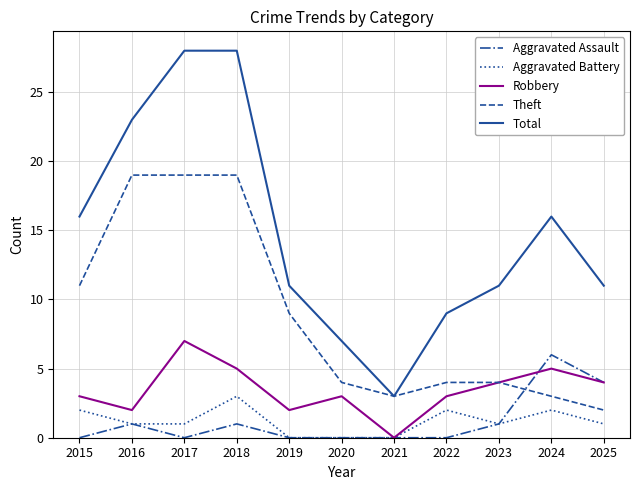

Reading left to right, list all the values displayed in this chart.

Aggravated Assault: 0	1	0	1	0	0	0	0	1	6	4
Aggravated Battery: 2	1	1	3	0	0	0	2	1	2	1
Robbery: 3	2	7	5	2	3	0	3	4	5	4
Theft: 11	19	19	19	9	4	3	4	4	3	2
Total: 16	23	28	28	11	7	3	9	11	16	11